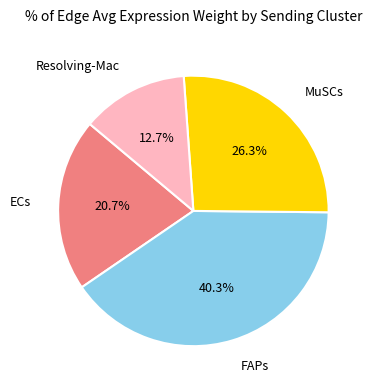

To the nearest percent, what is the difference between the largest and smallest slice percentages?

28%